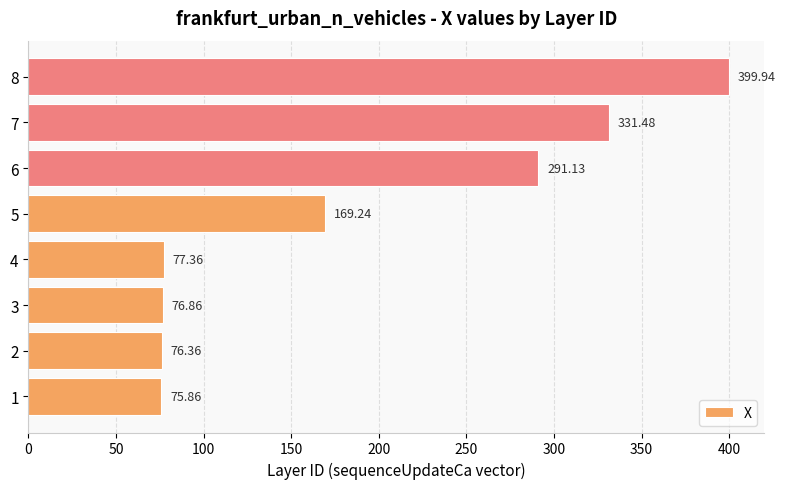

What is the change in value from 2 to 6?

+214.8